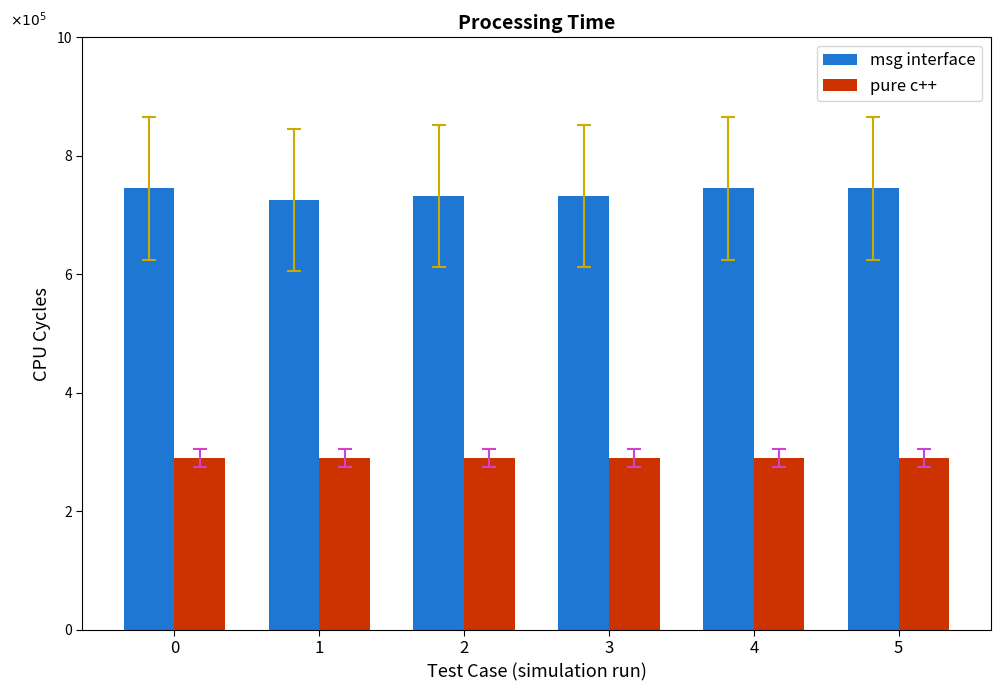

Which series has the largest range (max minus min)?

msg interface